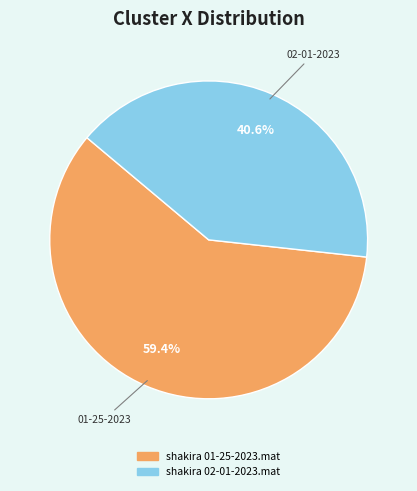

What percentage is the shakira 02-01-2023.mat slice, to the nearest percent?

41%